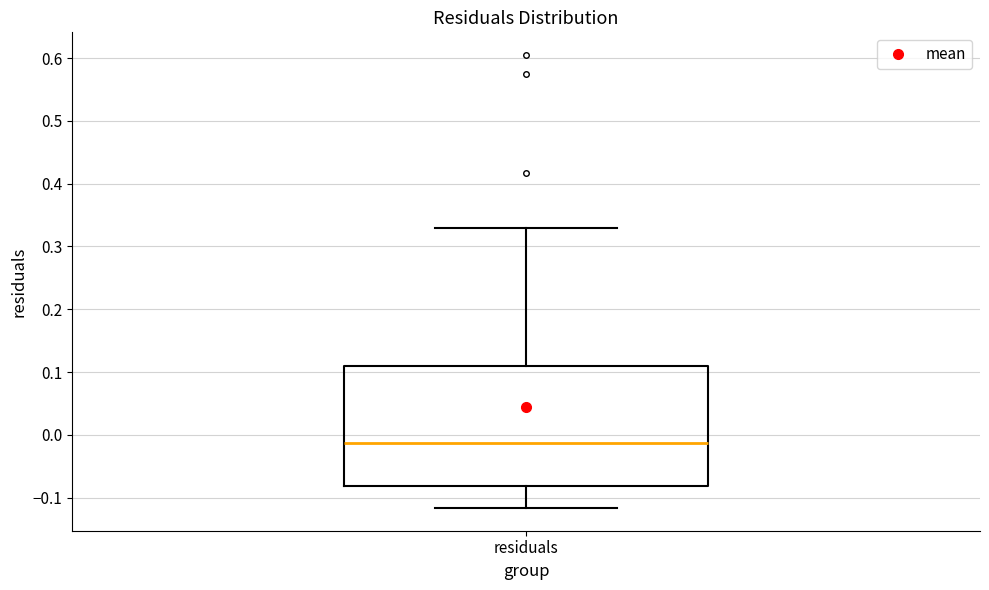

Where is the lower edge of the box for residuals on the y-axis? The values are not printed on the chart, so give them approximately, as read against the axis.

-0.08